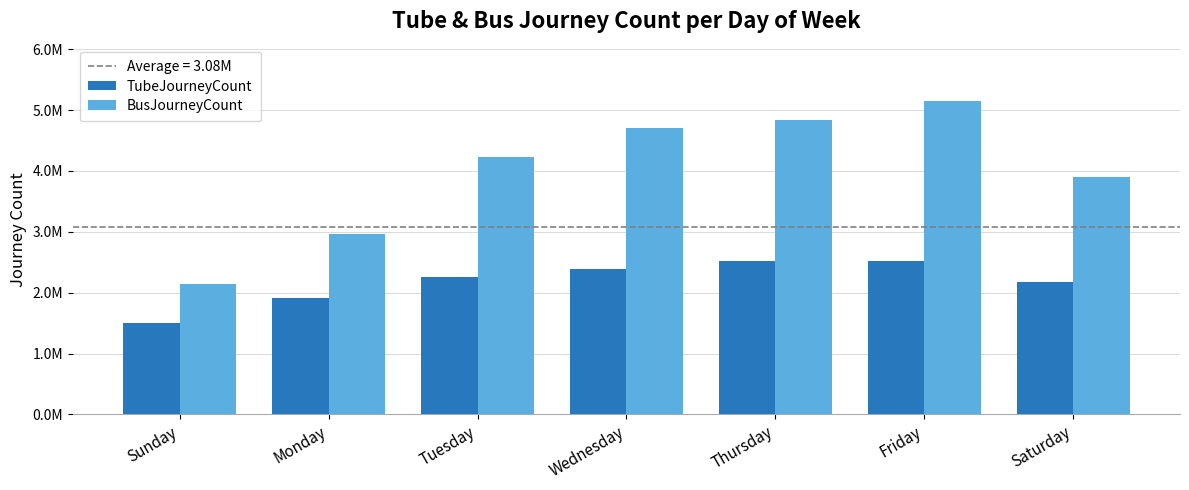

Read the BusJourneyCount value at Tuesday, to the nearest 100.

4227000